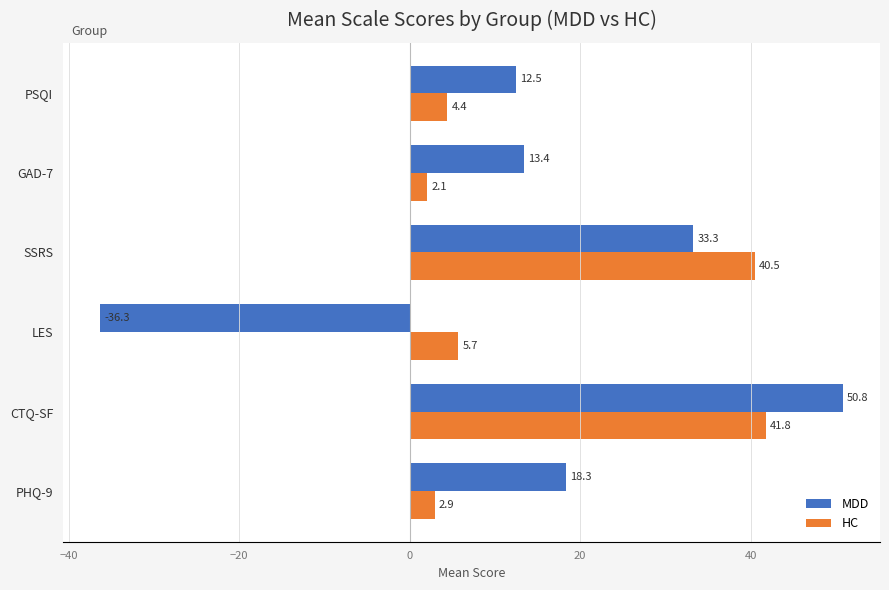

What is the sum of all HC values?

97.4